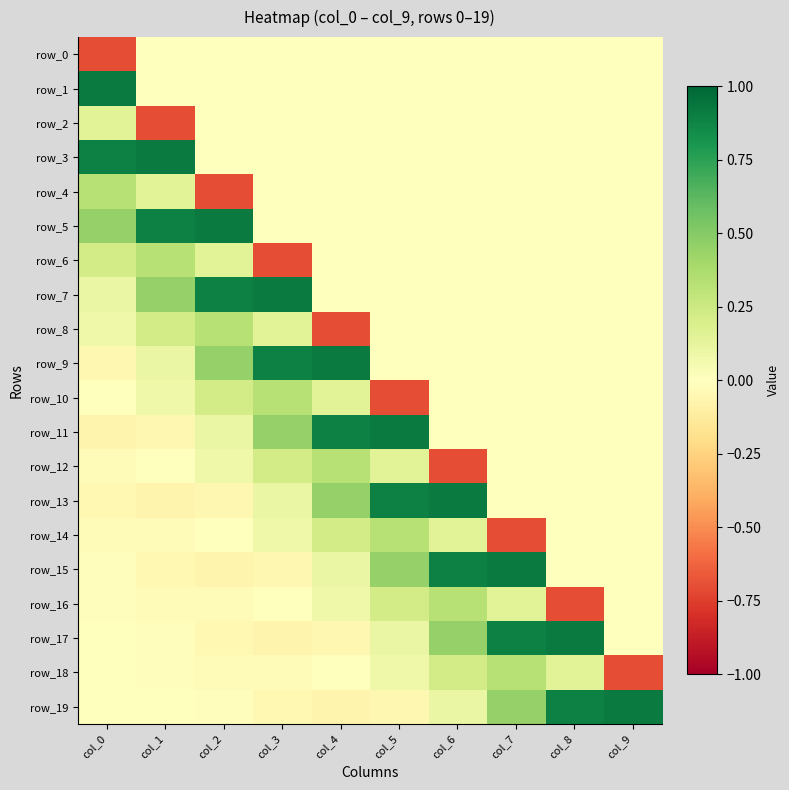

Which series has the widest spread of values?

row_4